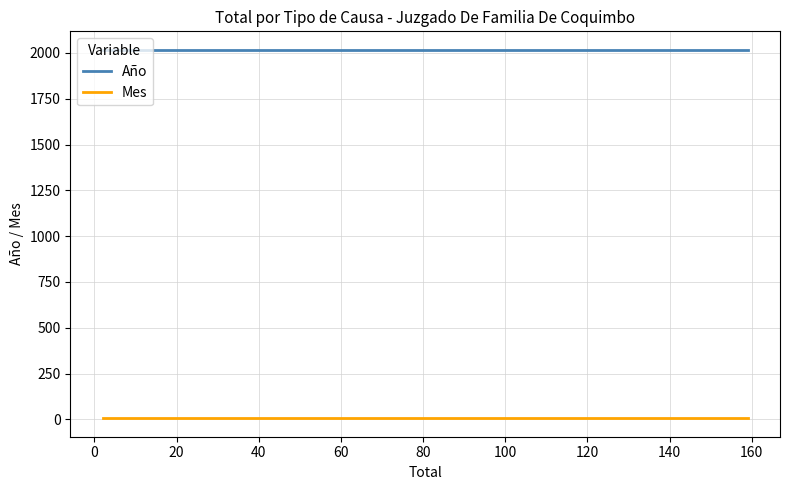

Does the chart have visible grid lines?

Yes